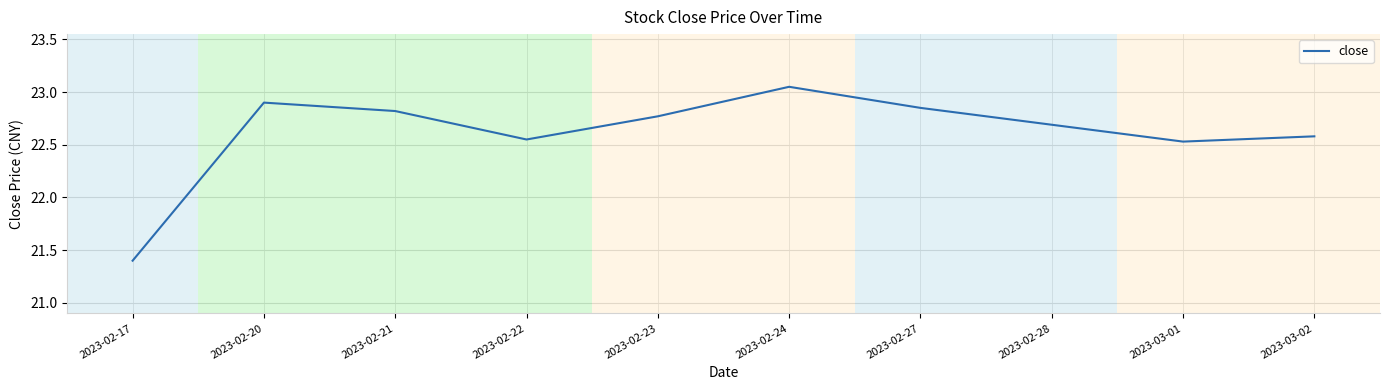

What is the smallest value displayed?

21.4